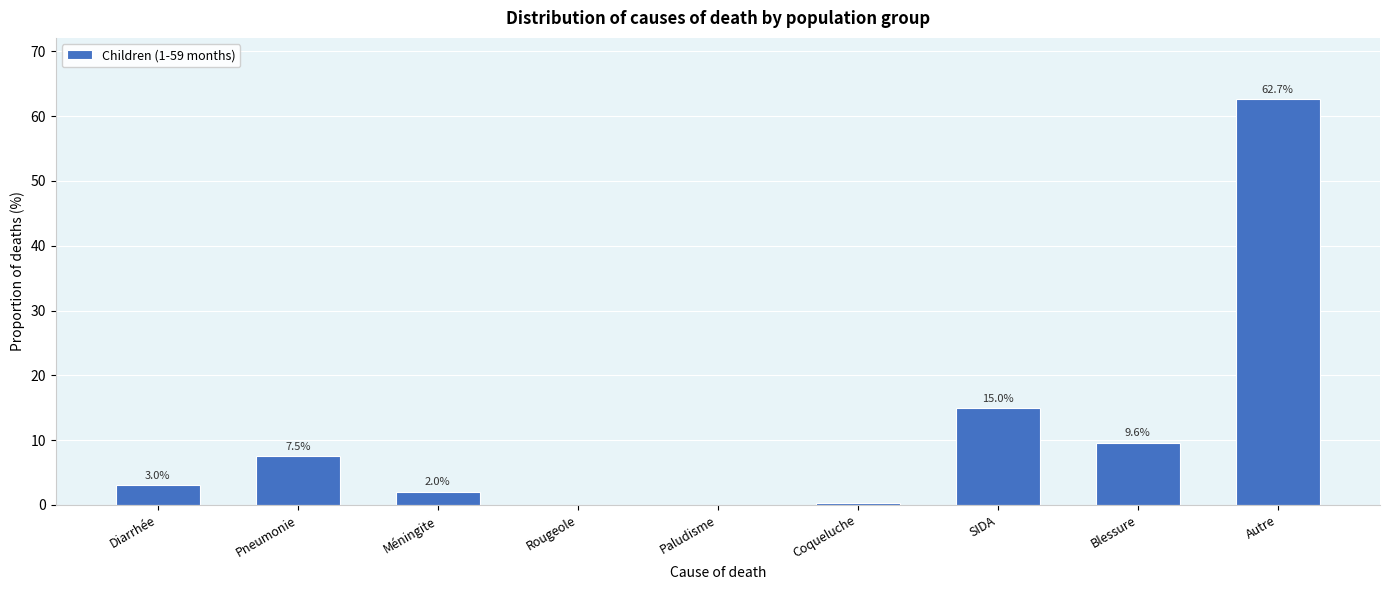

True or false: the data shows 0.0 at Rougeole.

True